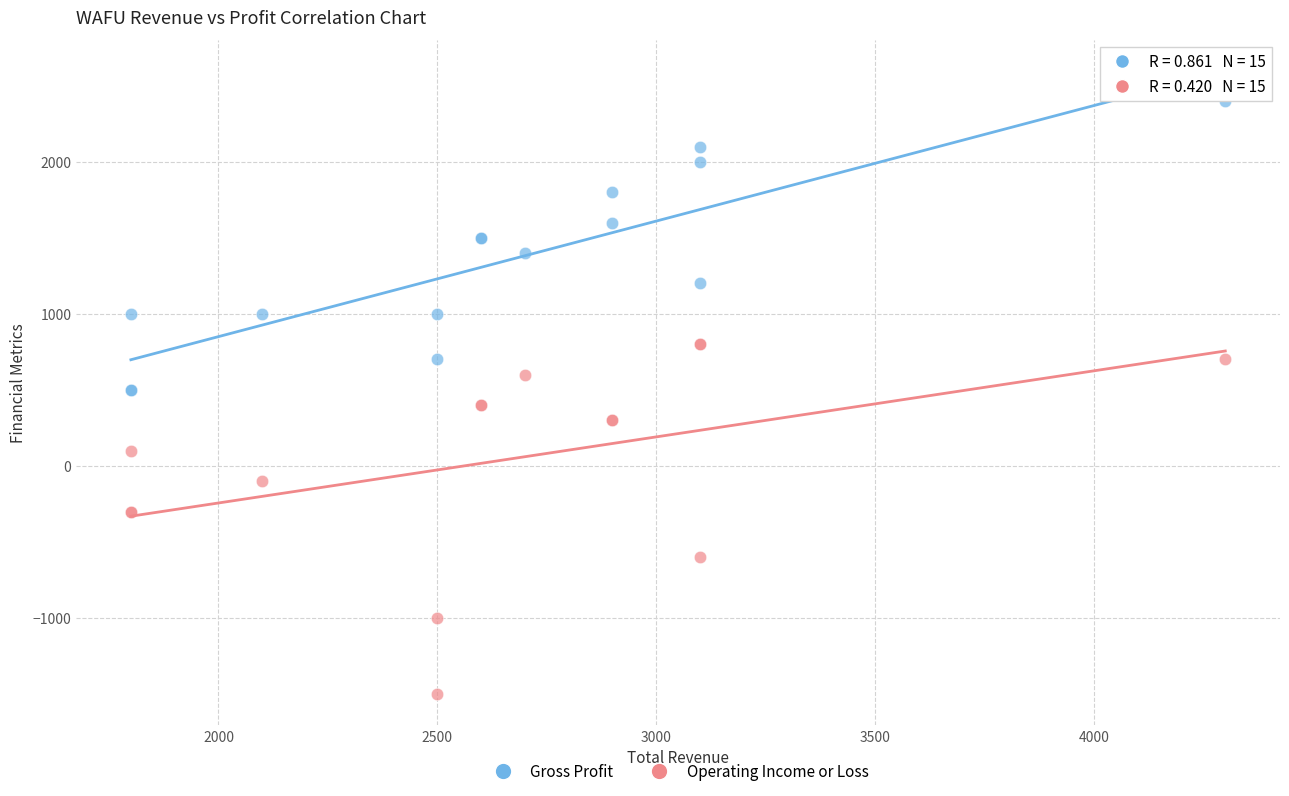

What are all the series names shown in the legend?

Gross Profit, Operating Income or Loss